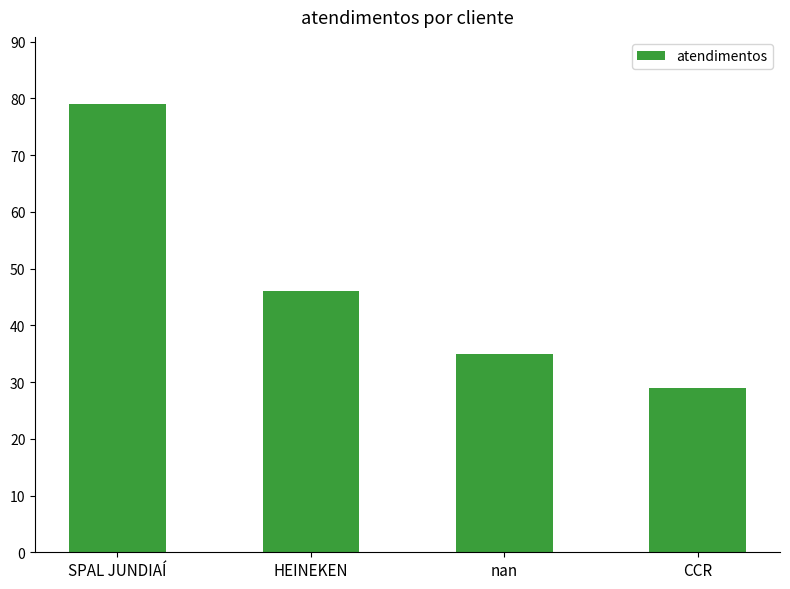

What position from the left is CCR?

4